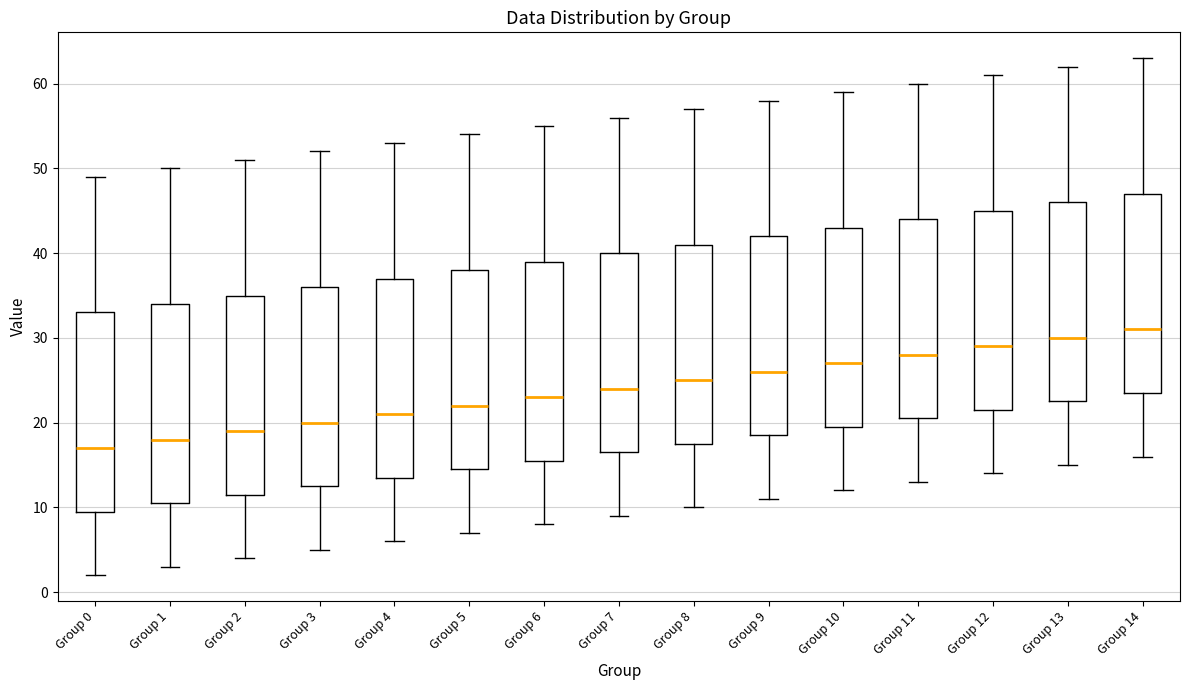

Which box's median line is the highest?

Group 14